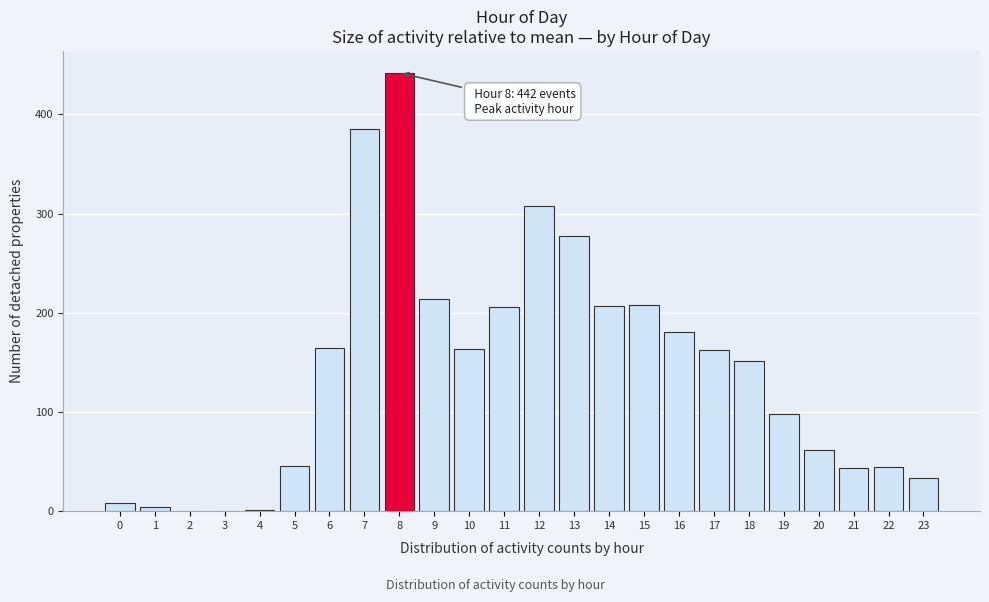

What is the maximum value shown in the chart?

442